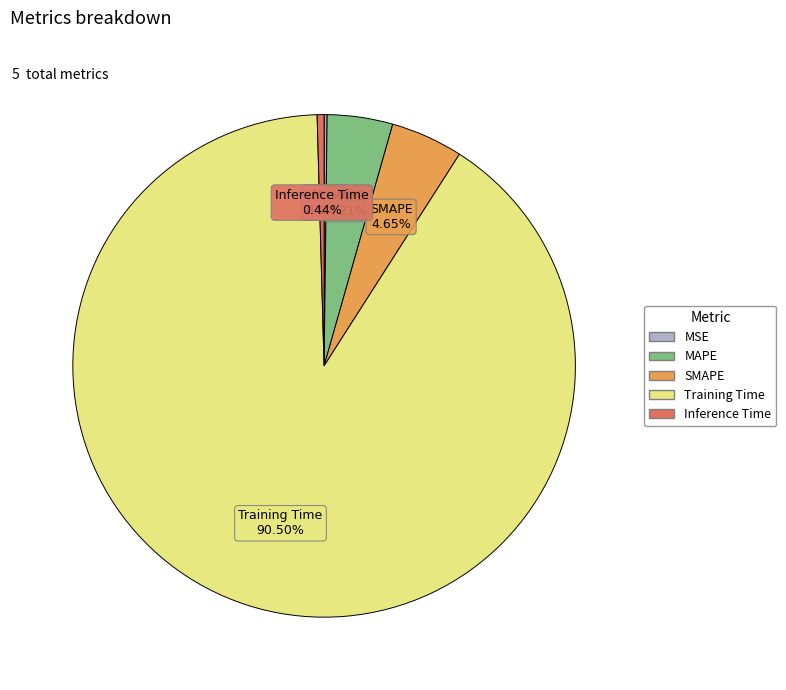

Is there a majority slice in this chart?

Yes